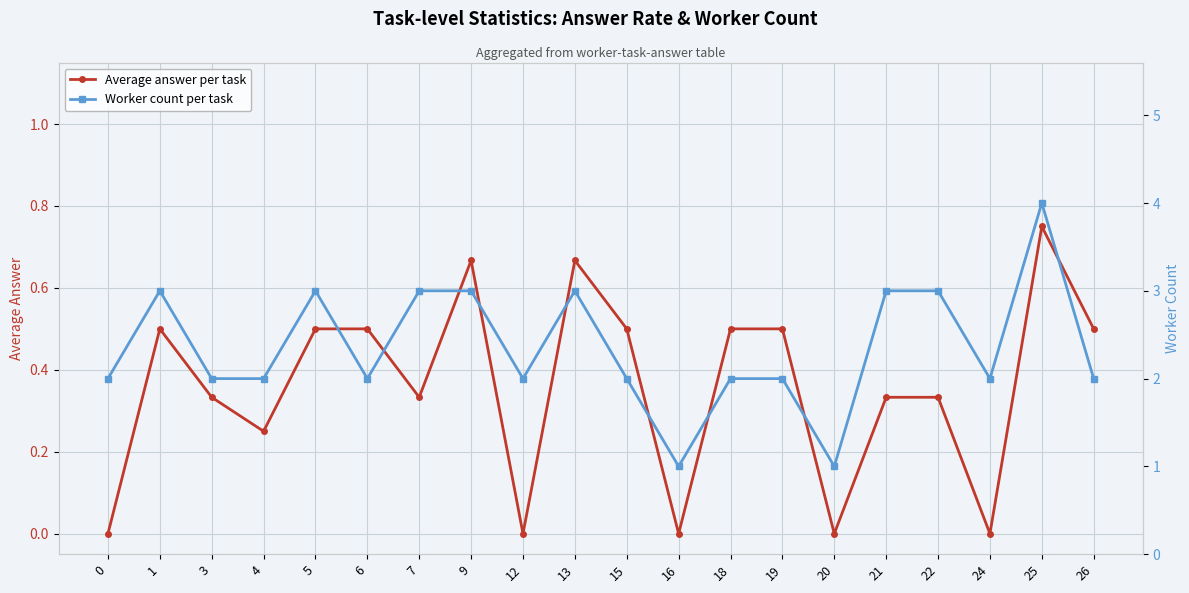

What is the total value across all series at 15?

2.5